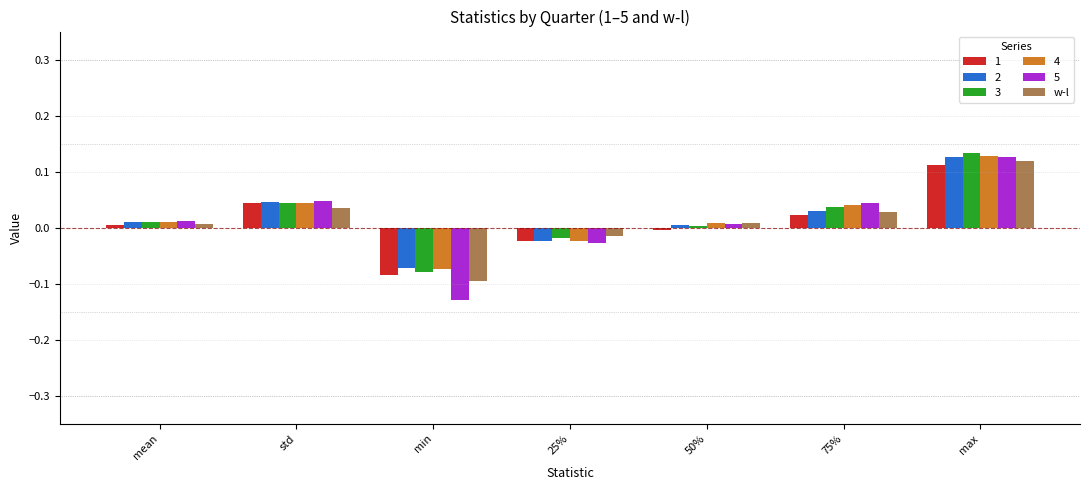

Between 75% and max, which series saw the biggest shift?

3